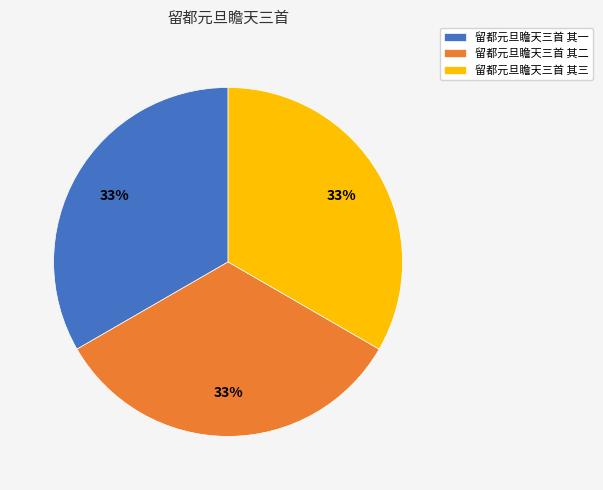

What is the ratio of the value at 留都元旦瞻天三首 其三 to the value at 留都元旦瞻天三首 其二?

1.0